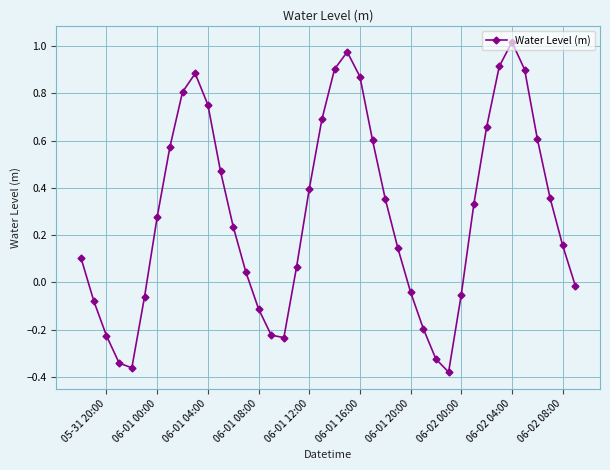

What is the difference between the second highest and second lowest values?

1.3